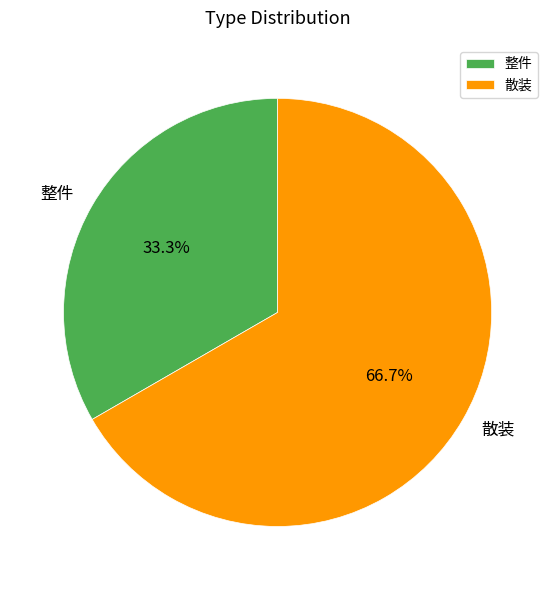

The 散装 slice represents 67% of the pie. True or false?

True